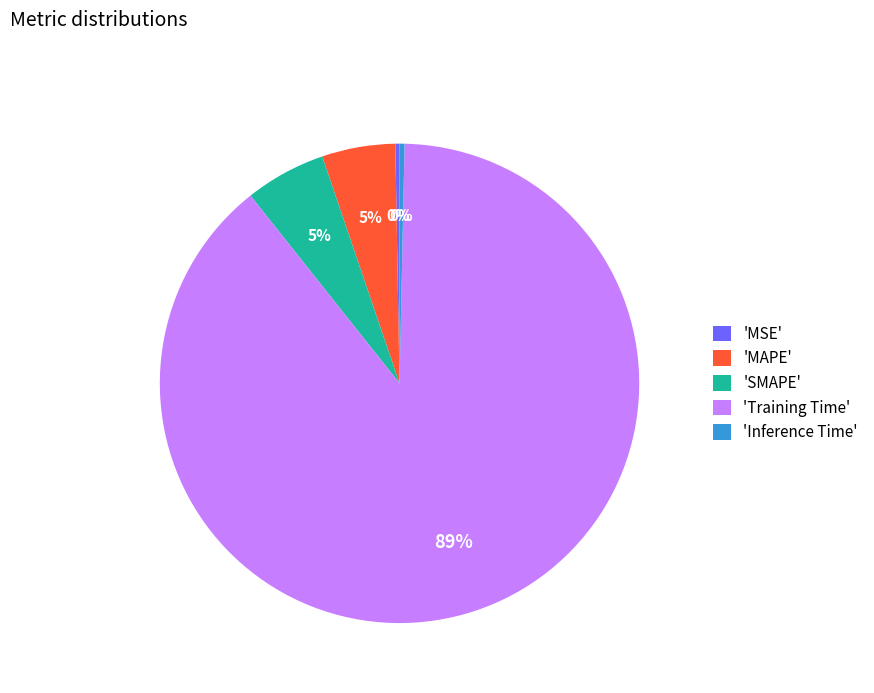

To the nearest percent, what portion does 'MAPE' represent?

5%